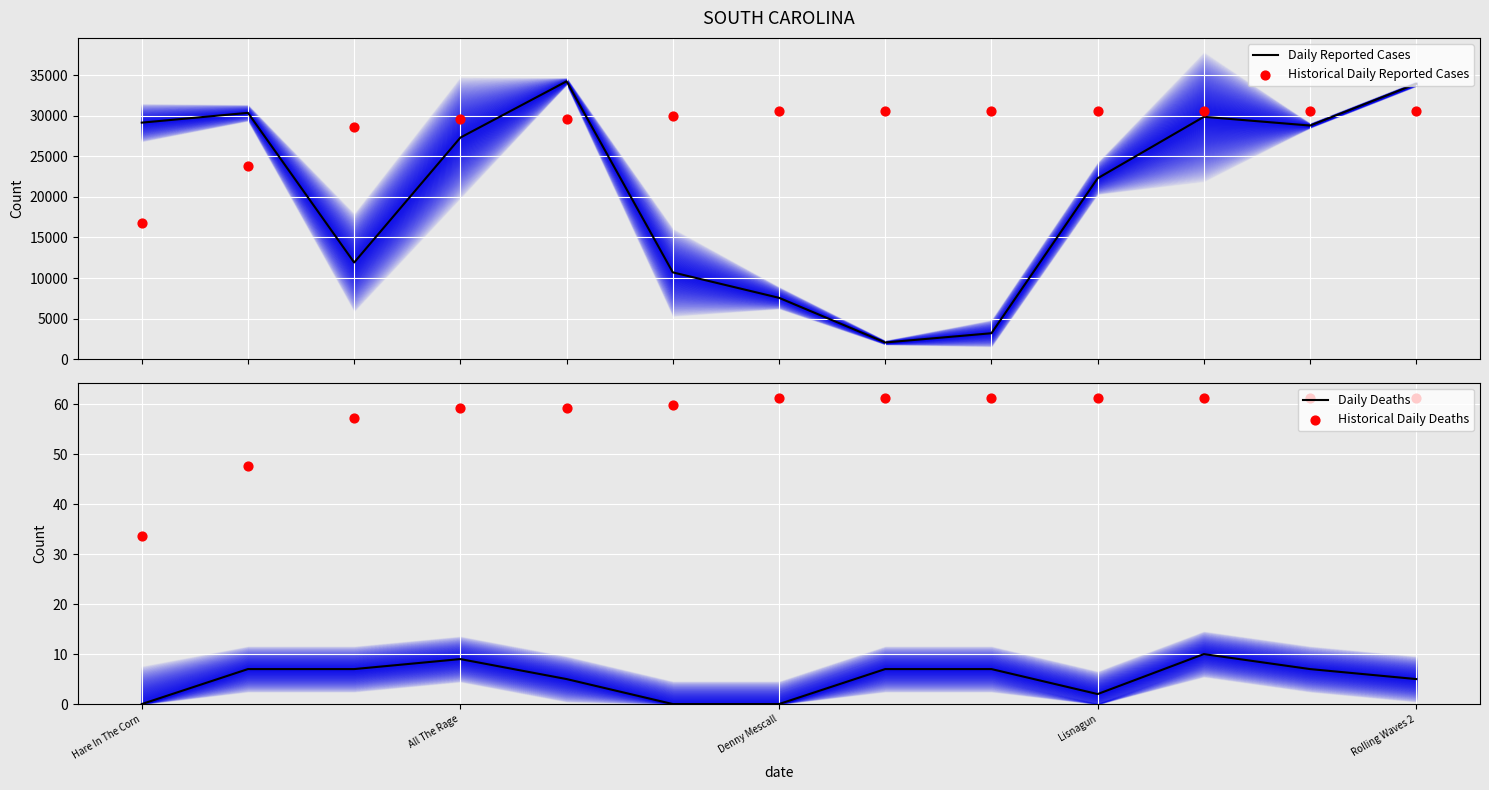

Which series reaches the minimum Y coordinate?

Daily Deaths